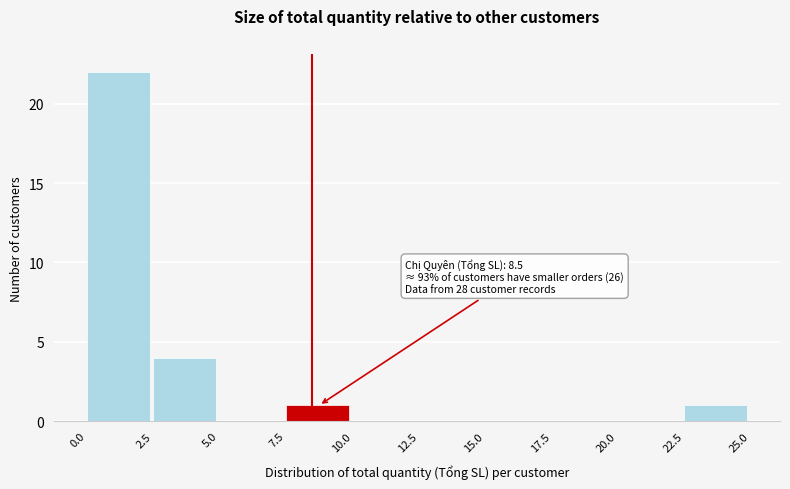

Over which range of the x-axis is the bar tallest?

0.0 to 2.5